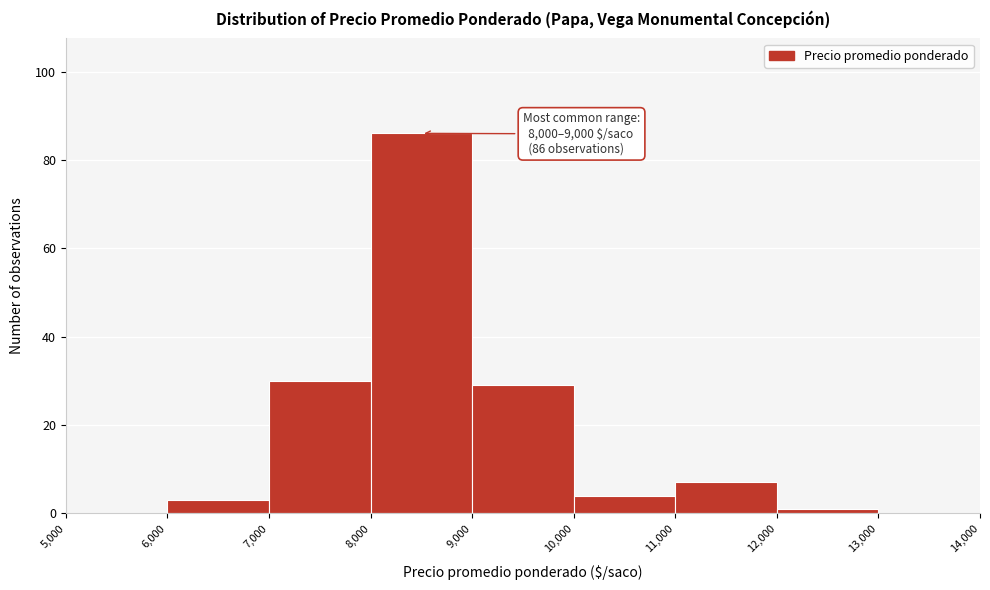

Over which range of the x-axis is the bar tallest?

8,000 to 9,000